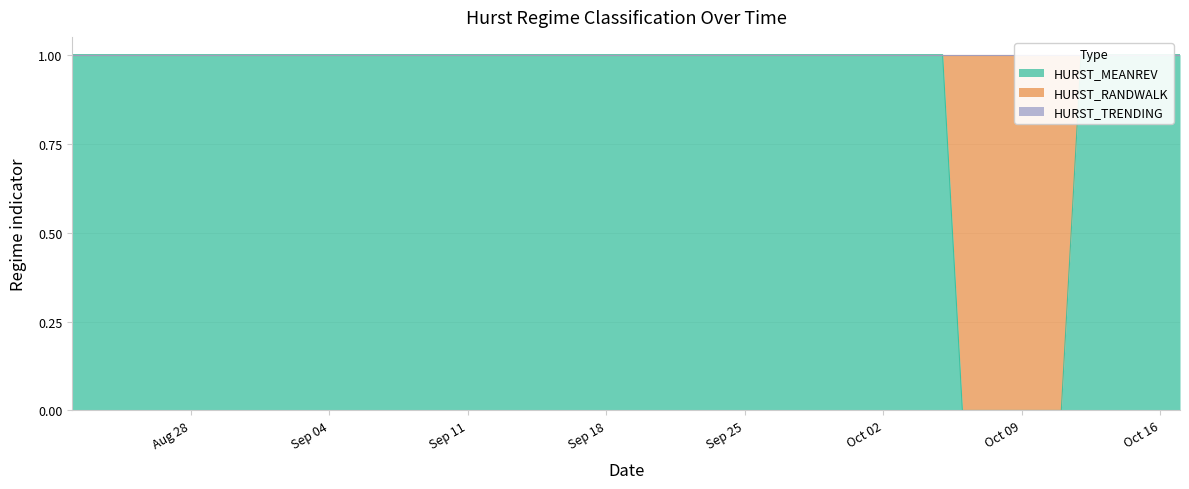

Which has a higher value, 2017-10-16 or 2017-08-22?

2017-10-16